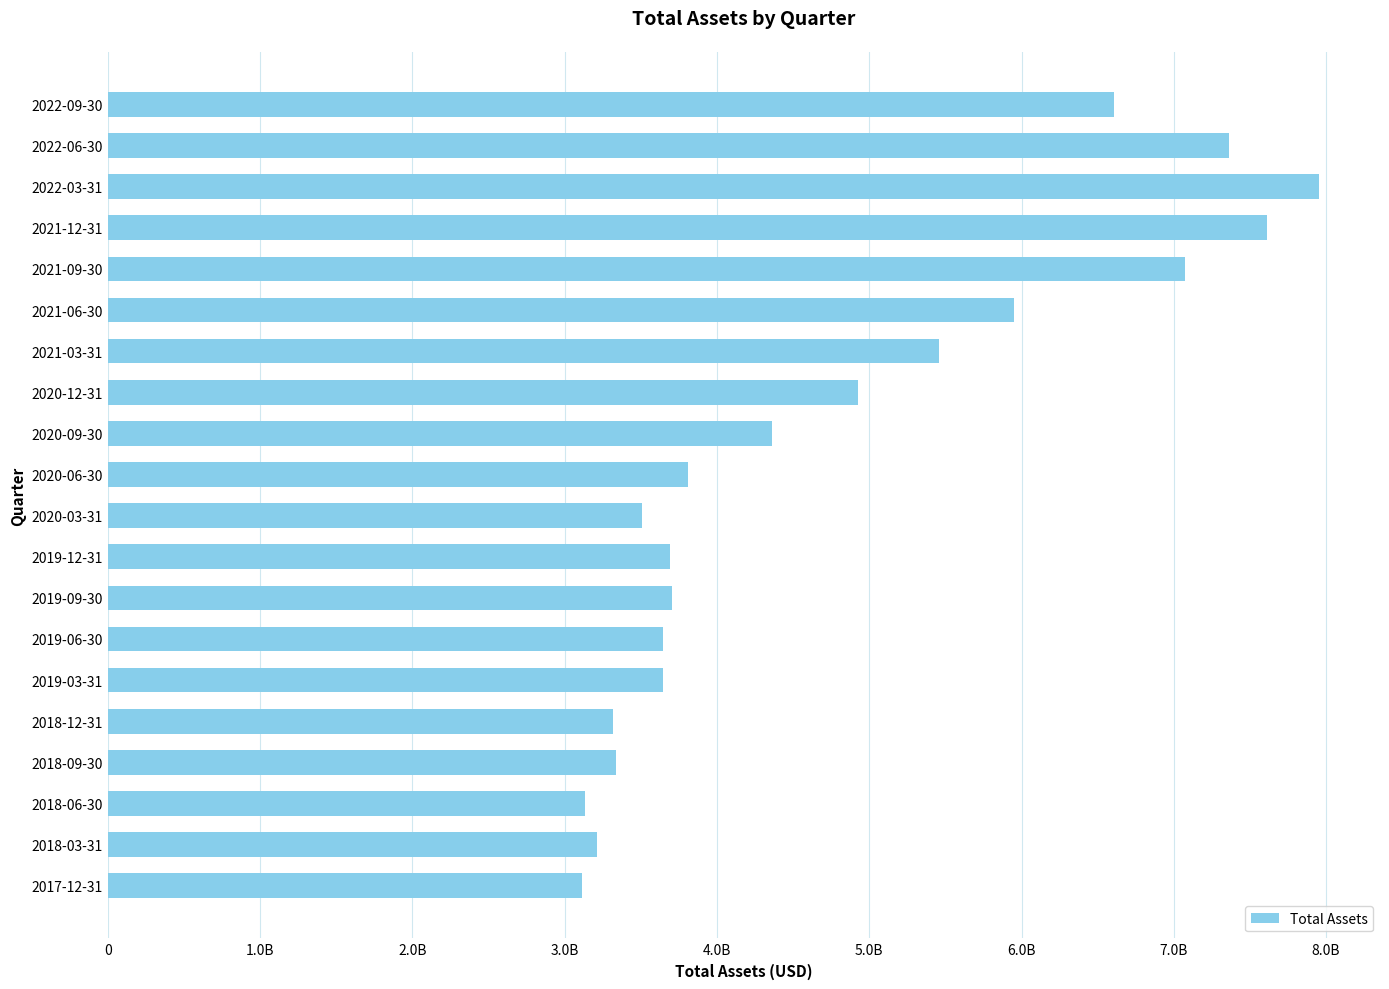

What is the difference between the maximum and second lowest values?

4823161000